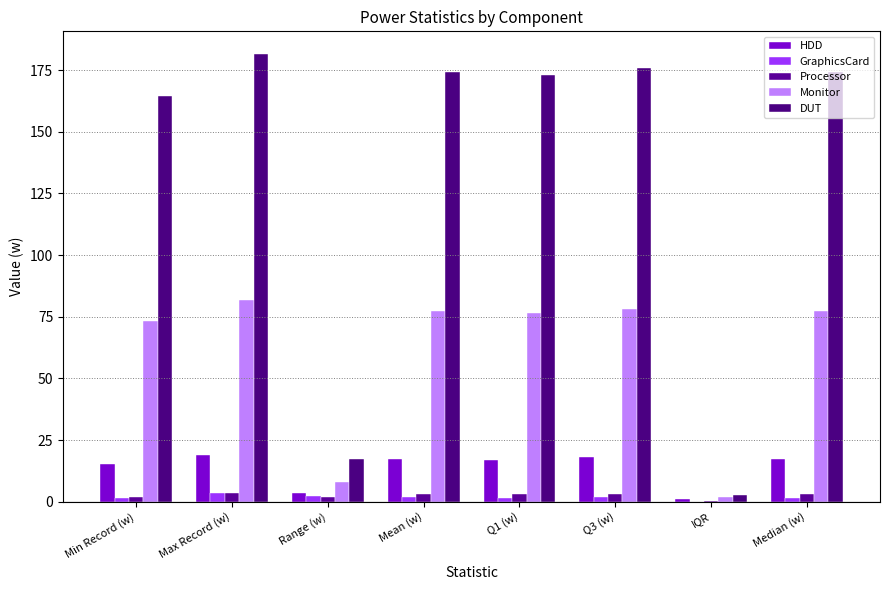

What is the difference between the maximum and minimum values in the GraphicsCard series?

3.5